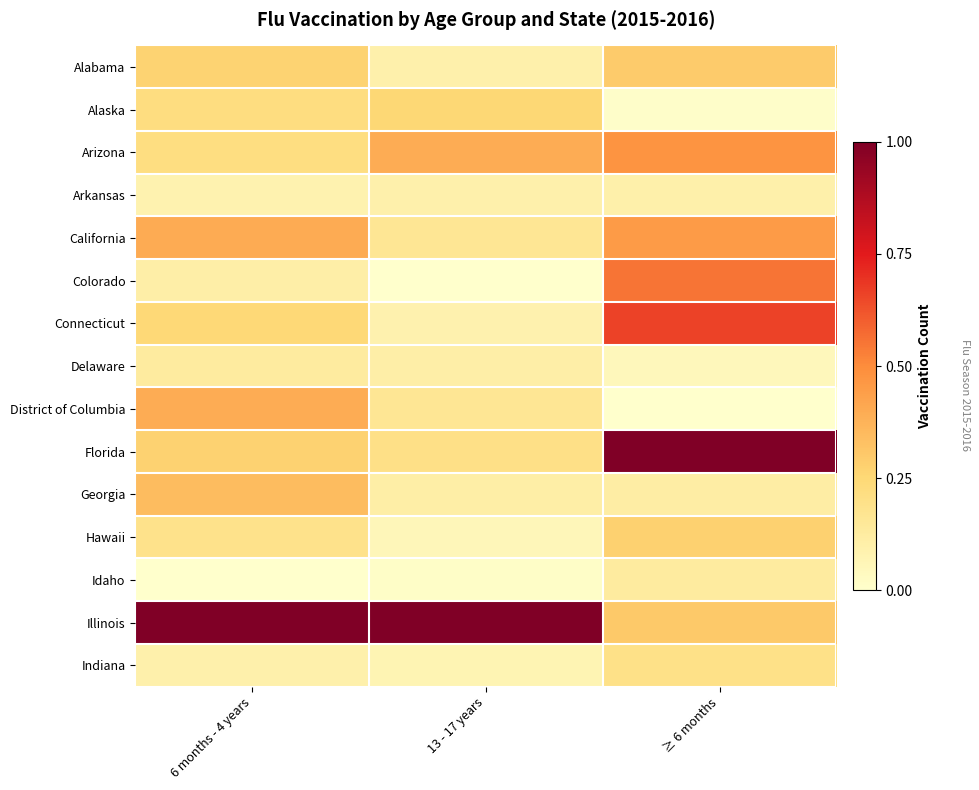

What is the difference between the highest and lowest values at 6 months - 4 years?

1.0